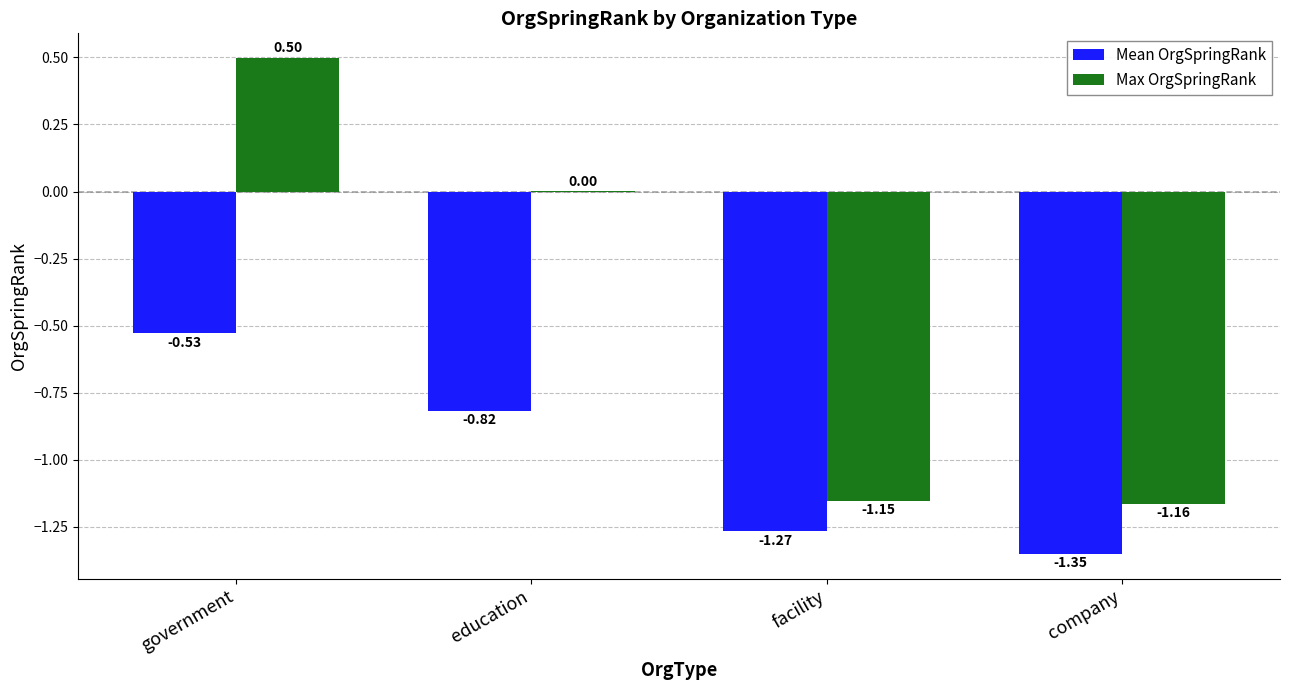

At which label does Max OrgSpringRank first exceed 0?

government